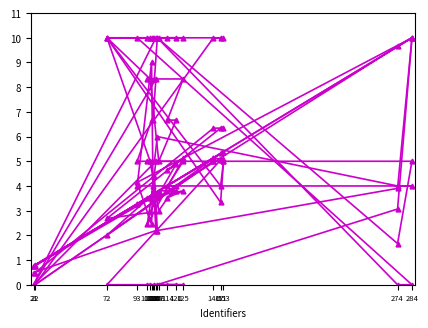

Does the chart display data point markers on the line(s)?

Yes